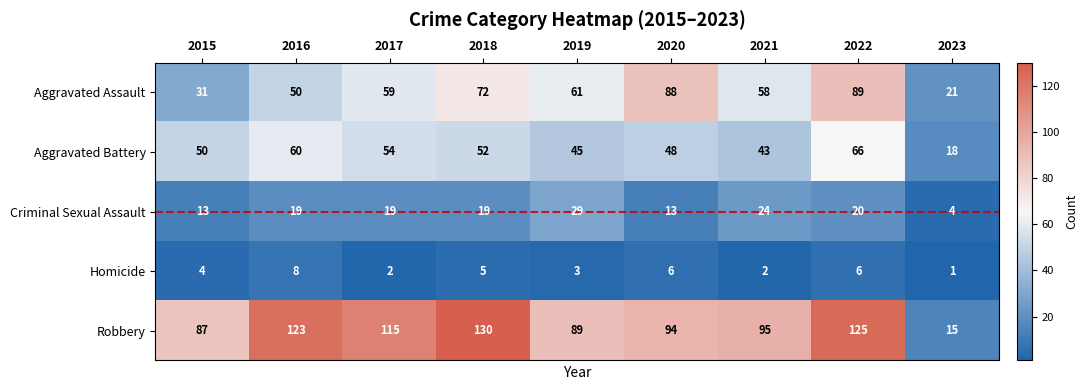

Between 2018 and 2019, which series saw the biggest shift?

Robbery